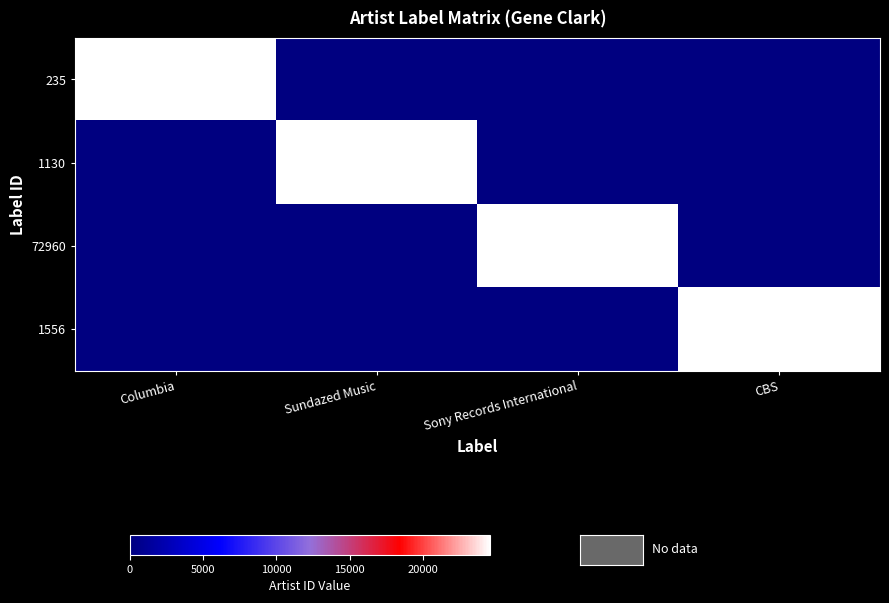

How many data points does each series have?

4